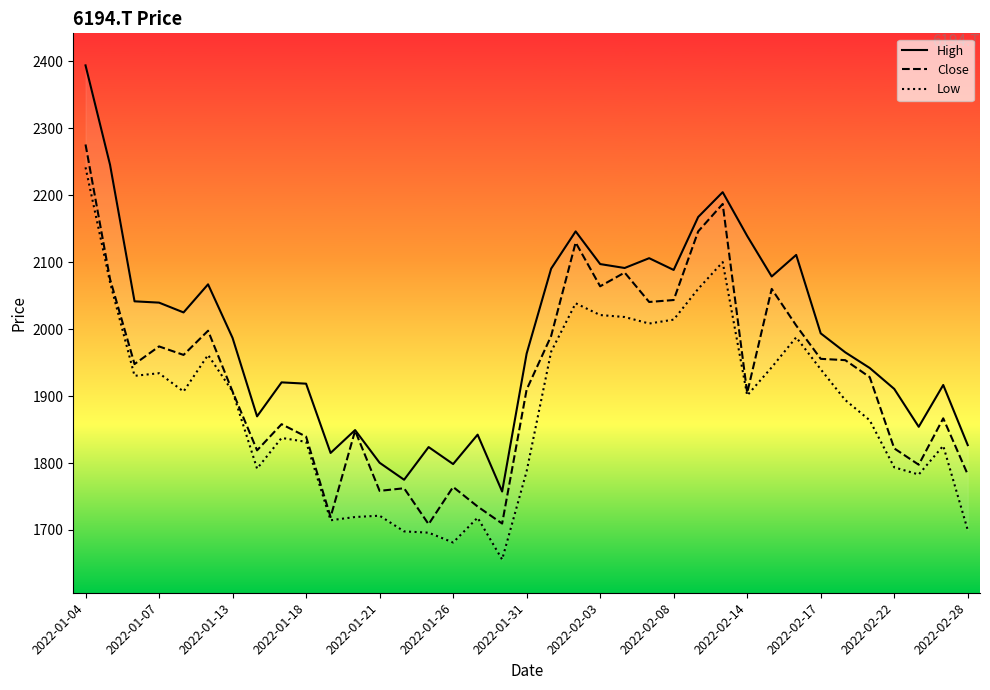

Which category has the highest value in the Close series?

2022-01-04